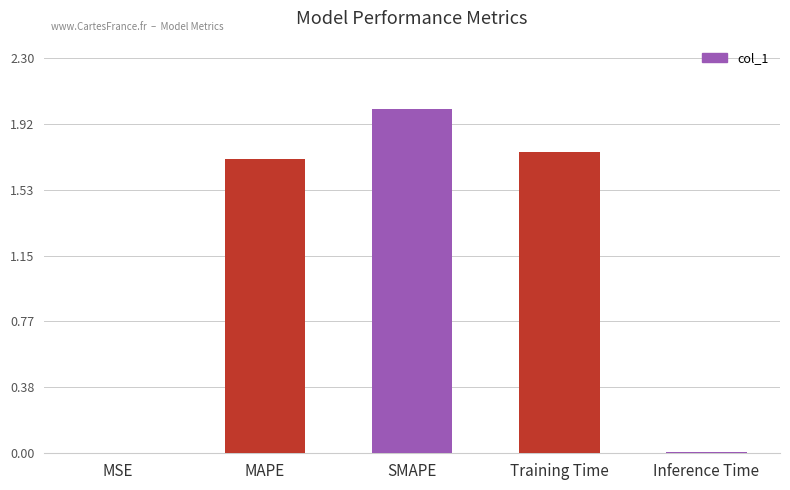

Between Inference Time and Training Time, which is larger?

Training Time